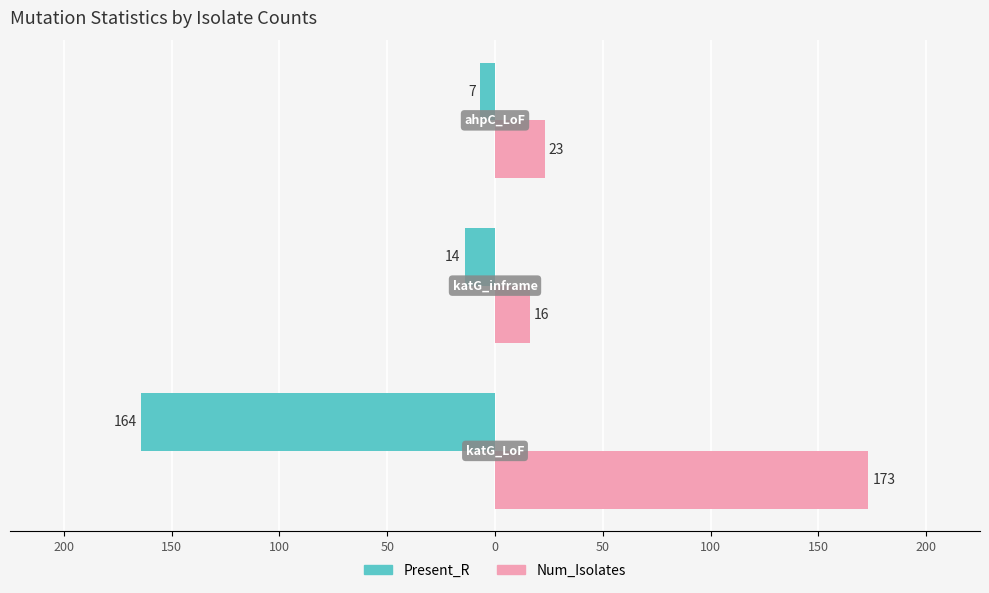

What are all the series names shown in the legend?

Present_R, Num_Isolates